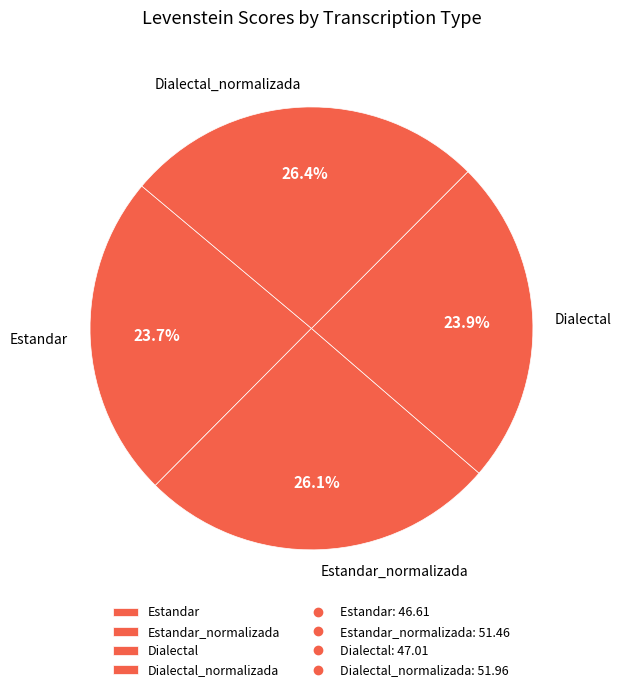

True or false: Estandar accounts for 30% of the total.

False